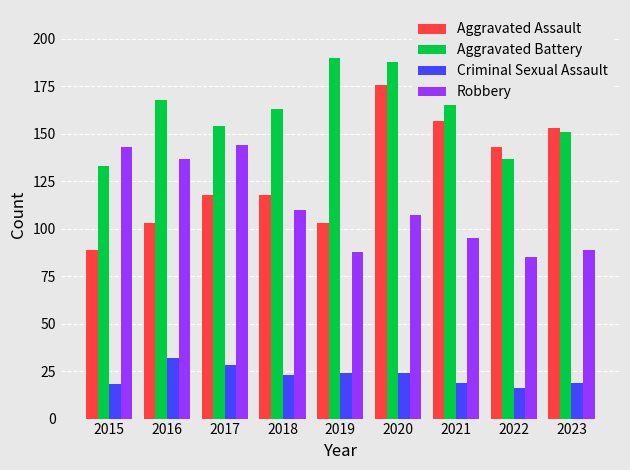

How many groups of bars are there?

9